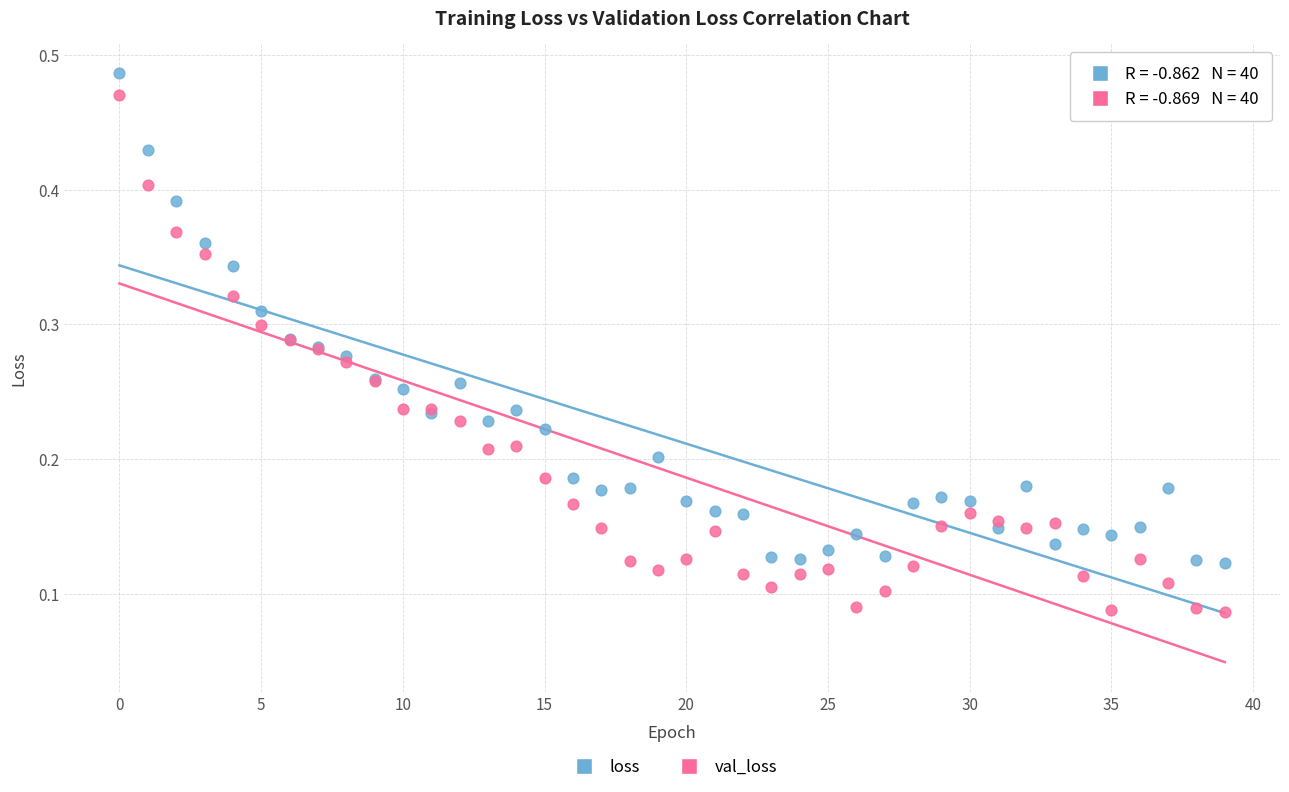

What are all the series names shown in the legend?

loss, val_loss